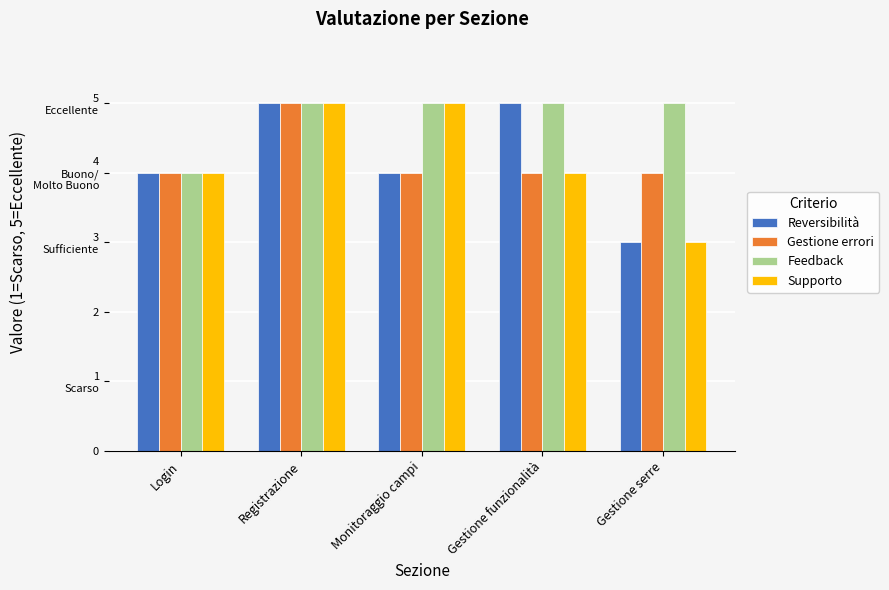

Count the Gestione errori values in the range 4 to 5.

5